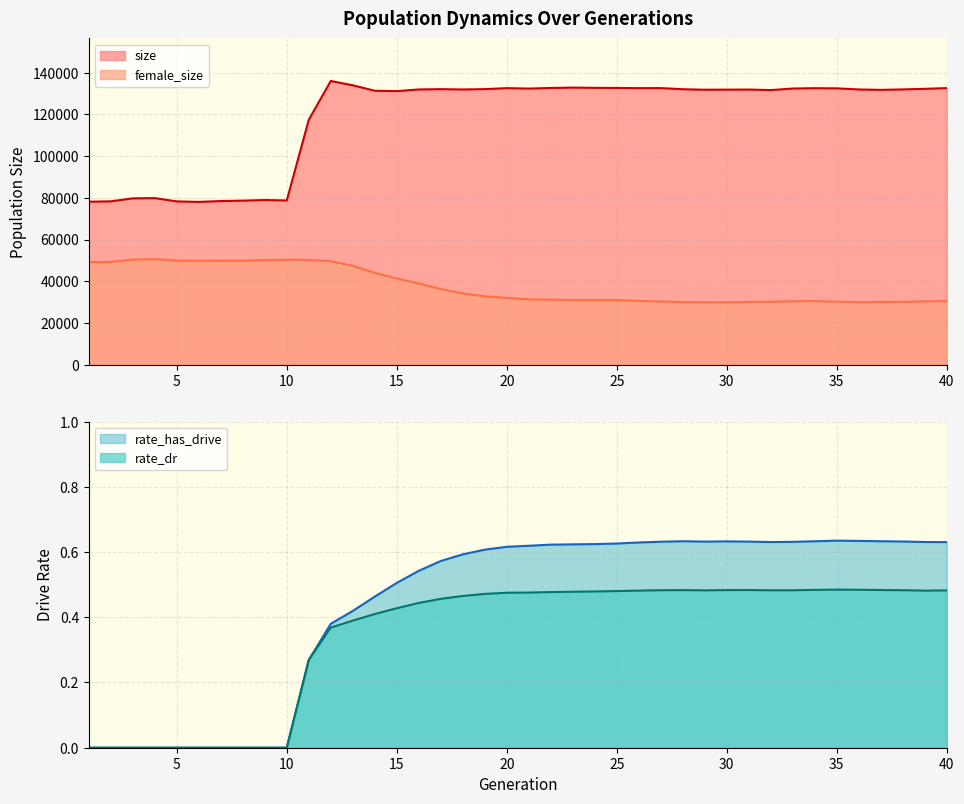

At 6, list the series in order from smallest to largest.

rate_dr, rate_has_drive, female_size, size